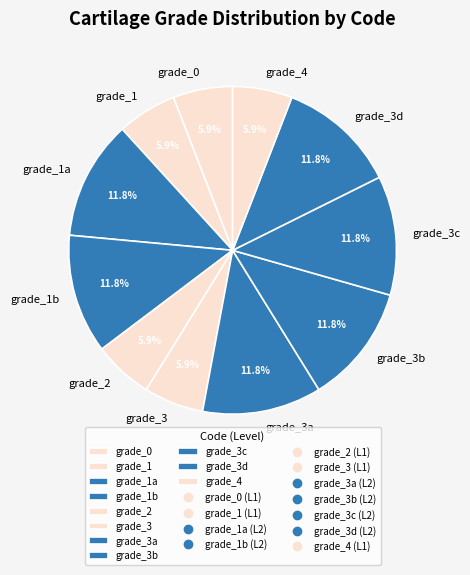

How many segments does this pie chart have?

11